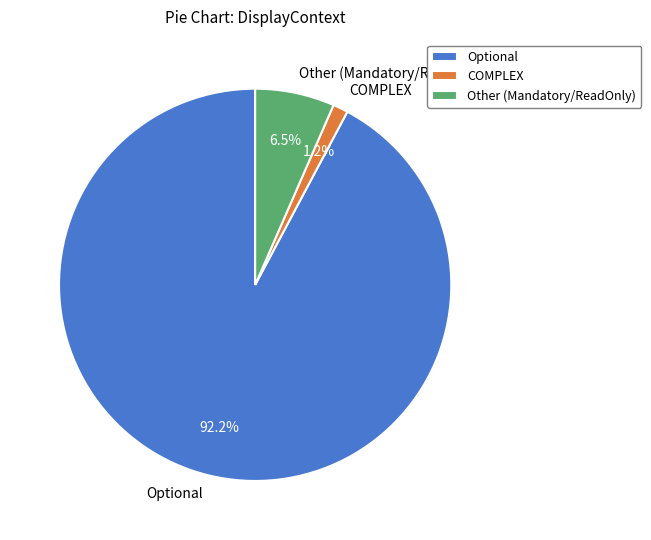

What is the largest slice in the pie chart?

Optional